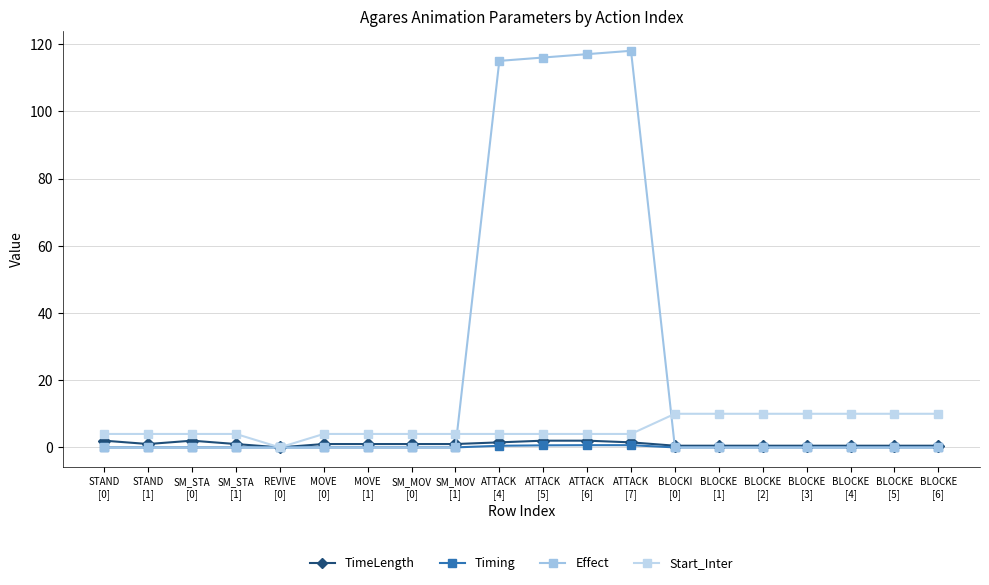

Count the number of categories in the chart.

20